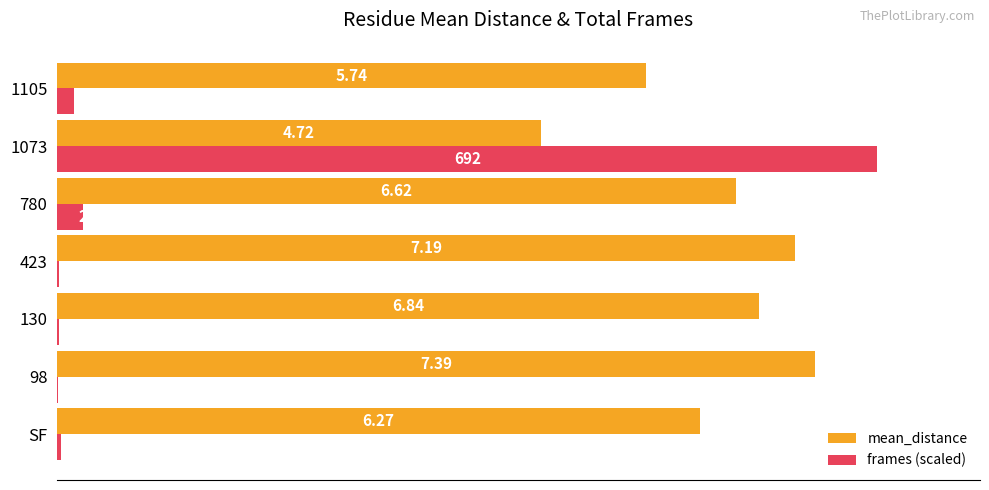

At which category is the sum across all series the highest?

1073